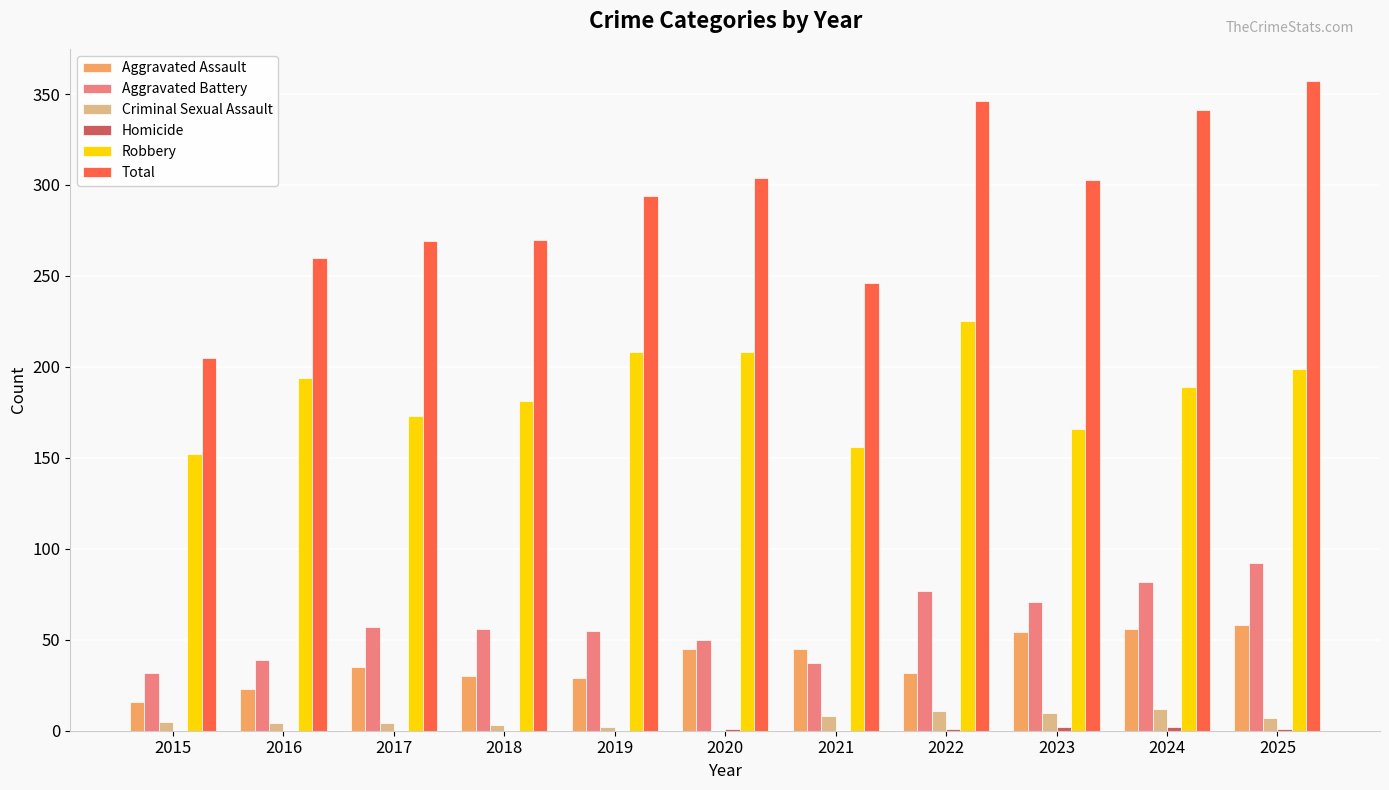

Is the value of Criminal Sexual Assault at 2023 greater than the value of Total at 2017?

No